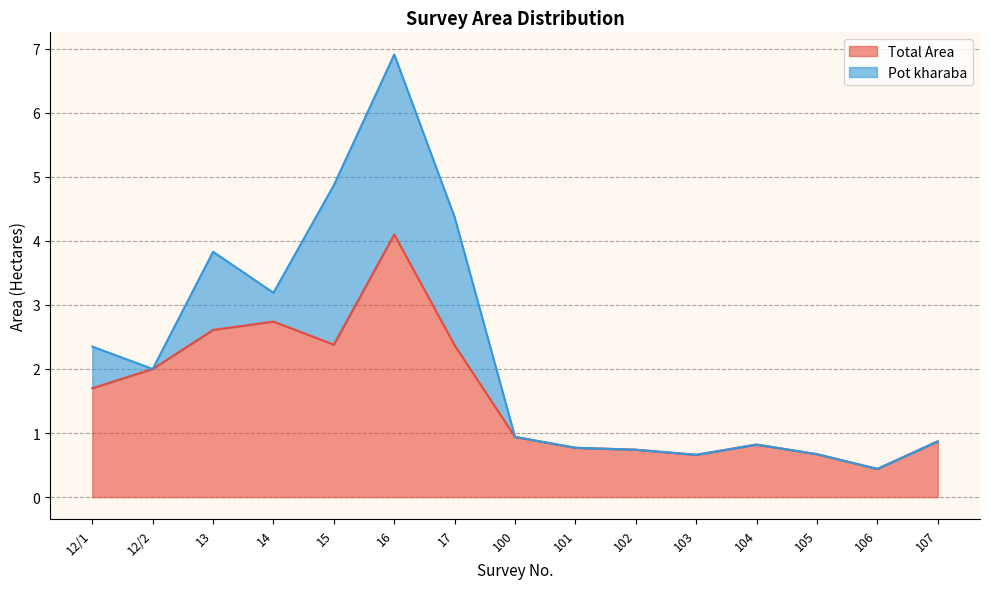

Is it true that the value at 15 is 3.7?

False